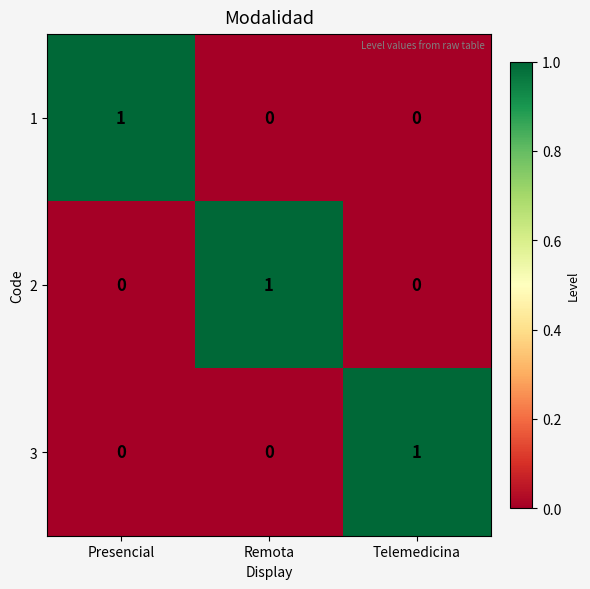

What is the maximum value shown in the chart?

1